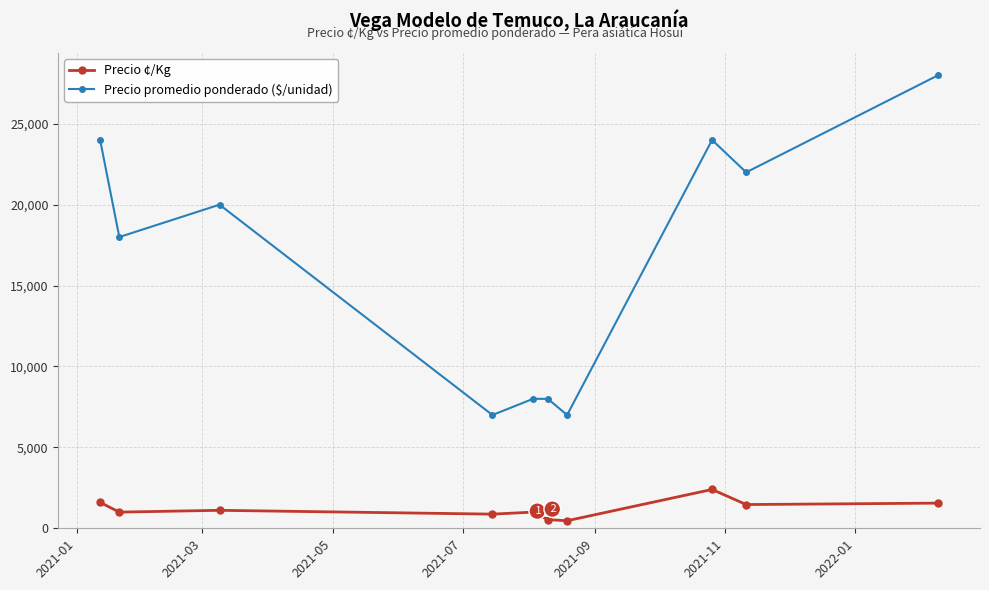

What is the minimum value shown in the chart?

467